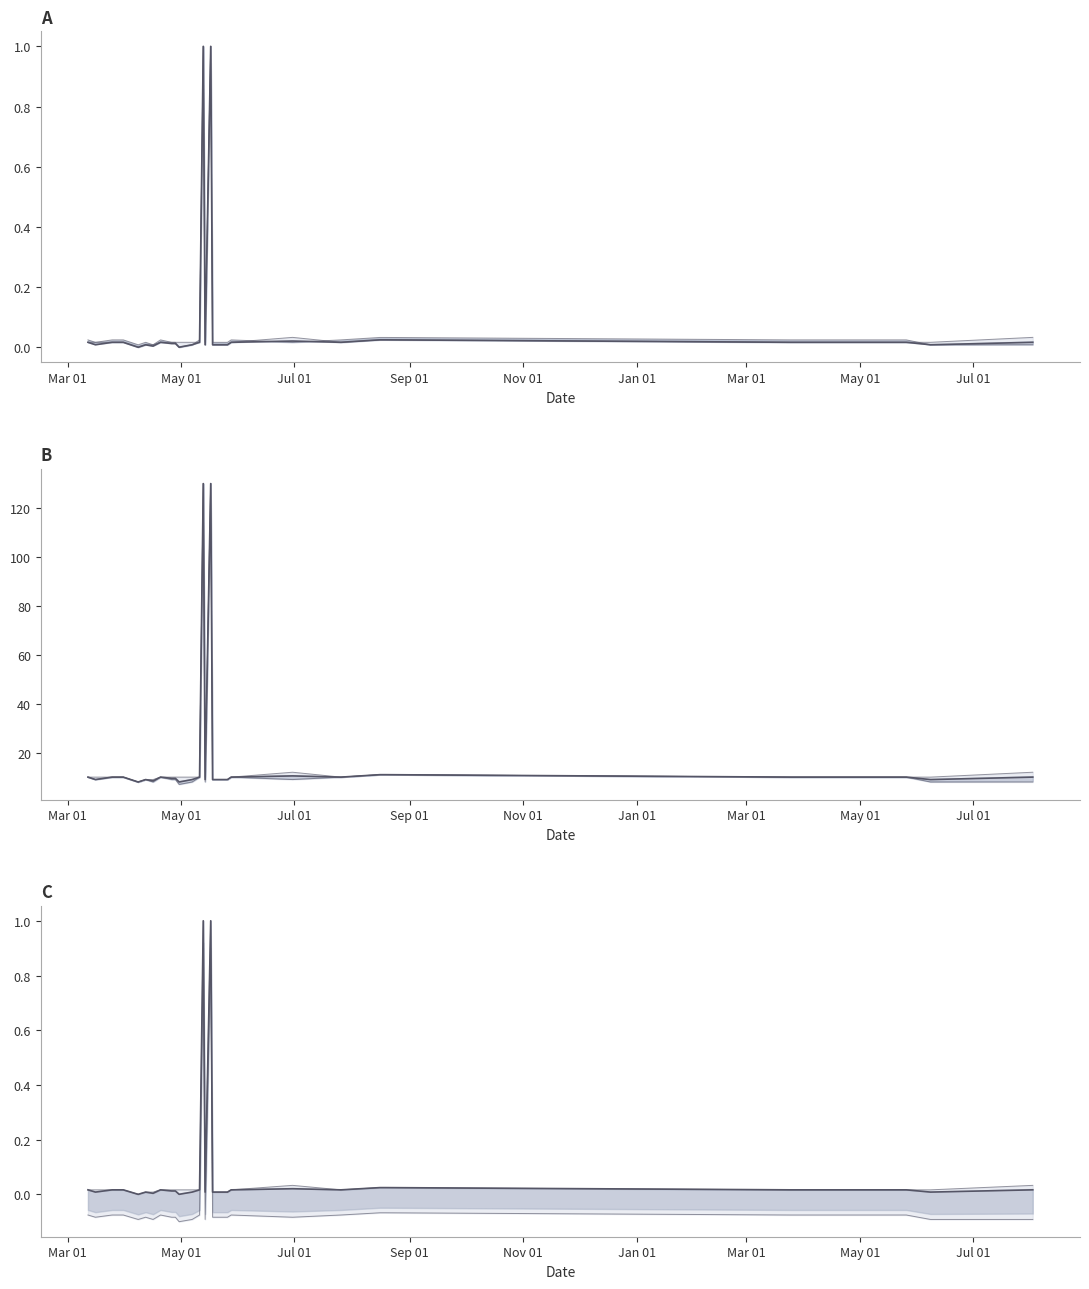

True or false: Precio maximo and Precio minimo intersect in this chart.

False